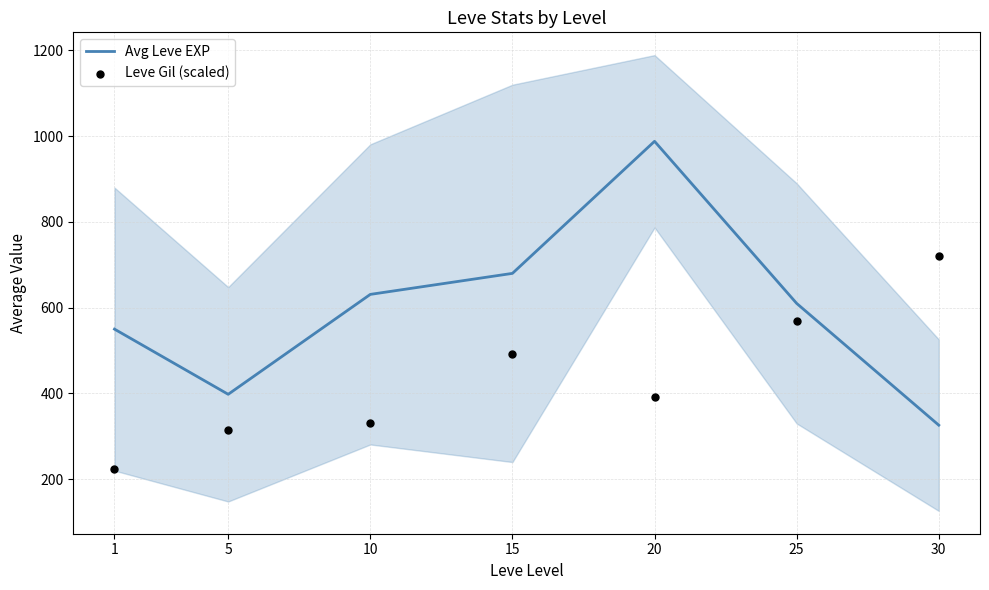

At which category is the sum across all series the highest?

20